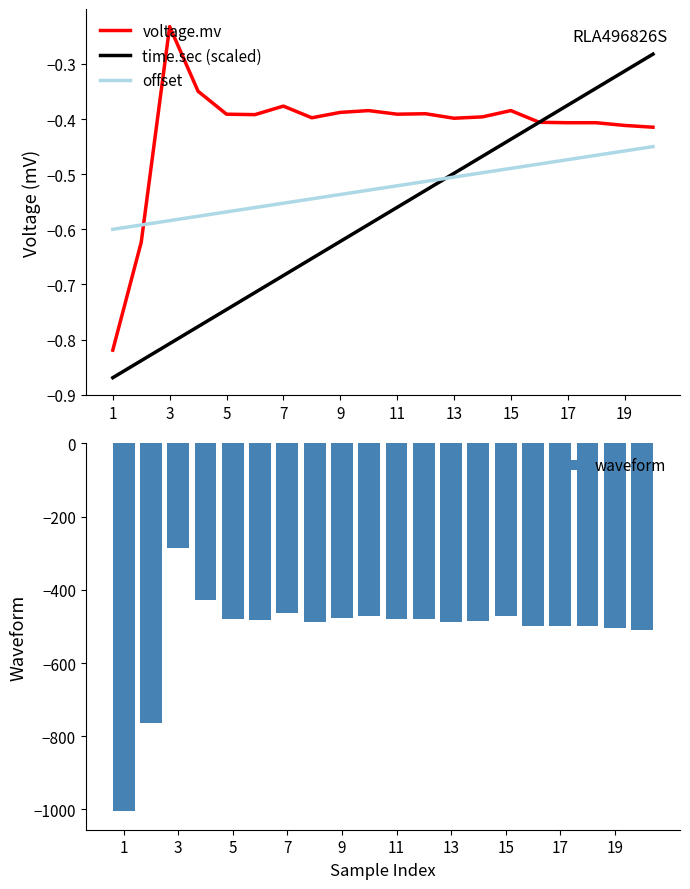

At how many categories does at least one series exceed -536?

20